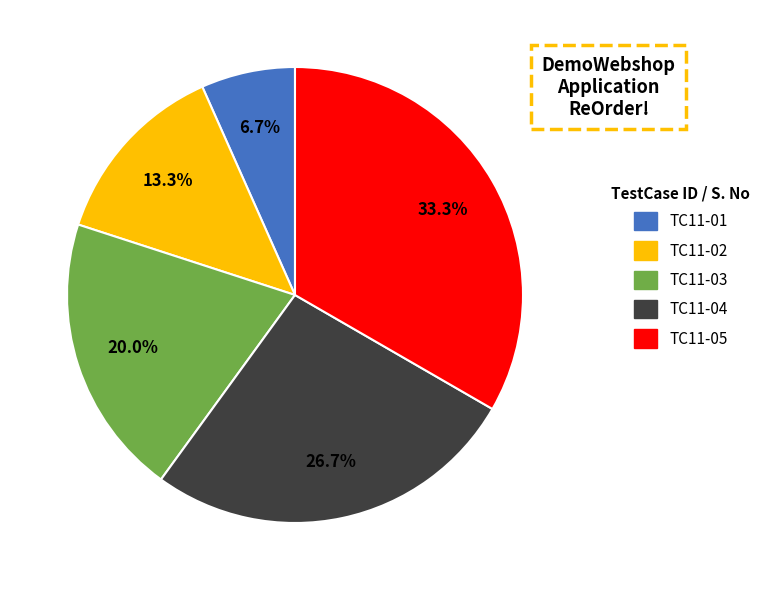

Approximately how many times larger is the value at TC11-04 compared to TC11-02?

2.0